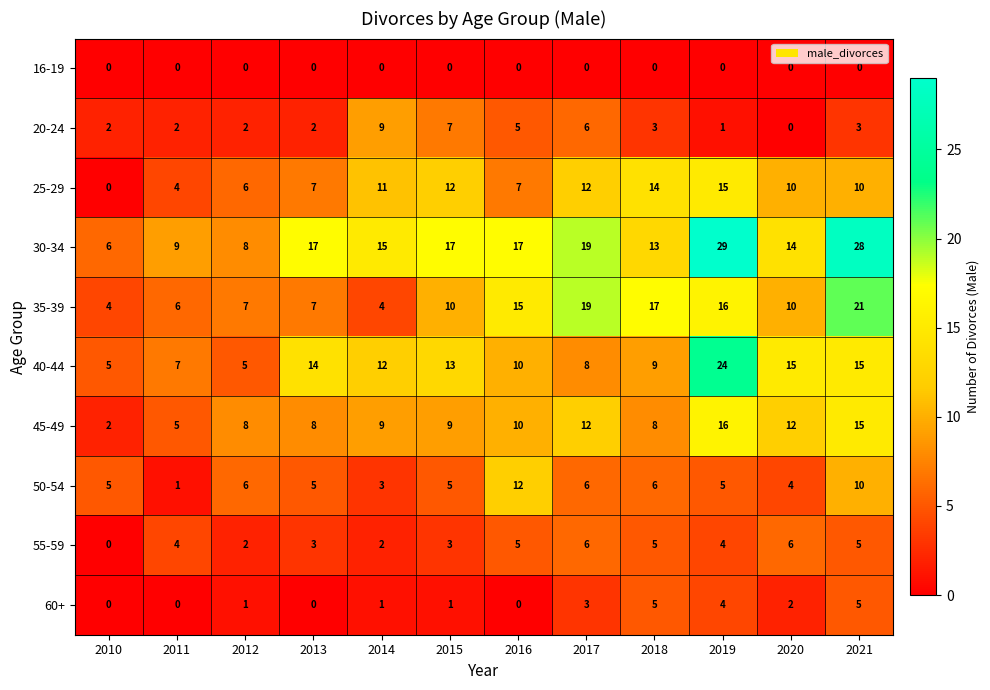

How many distinct data groups are displayed?

10